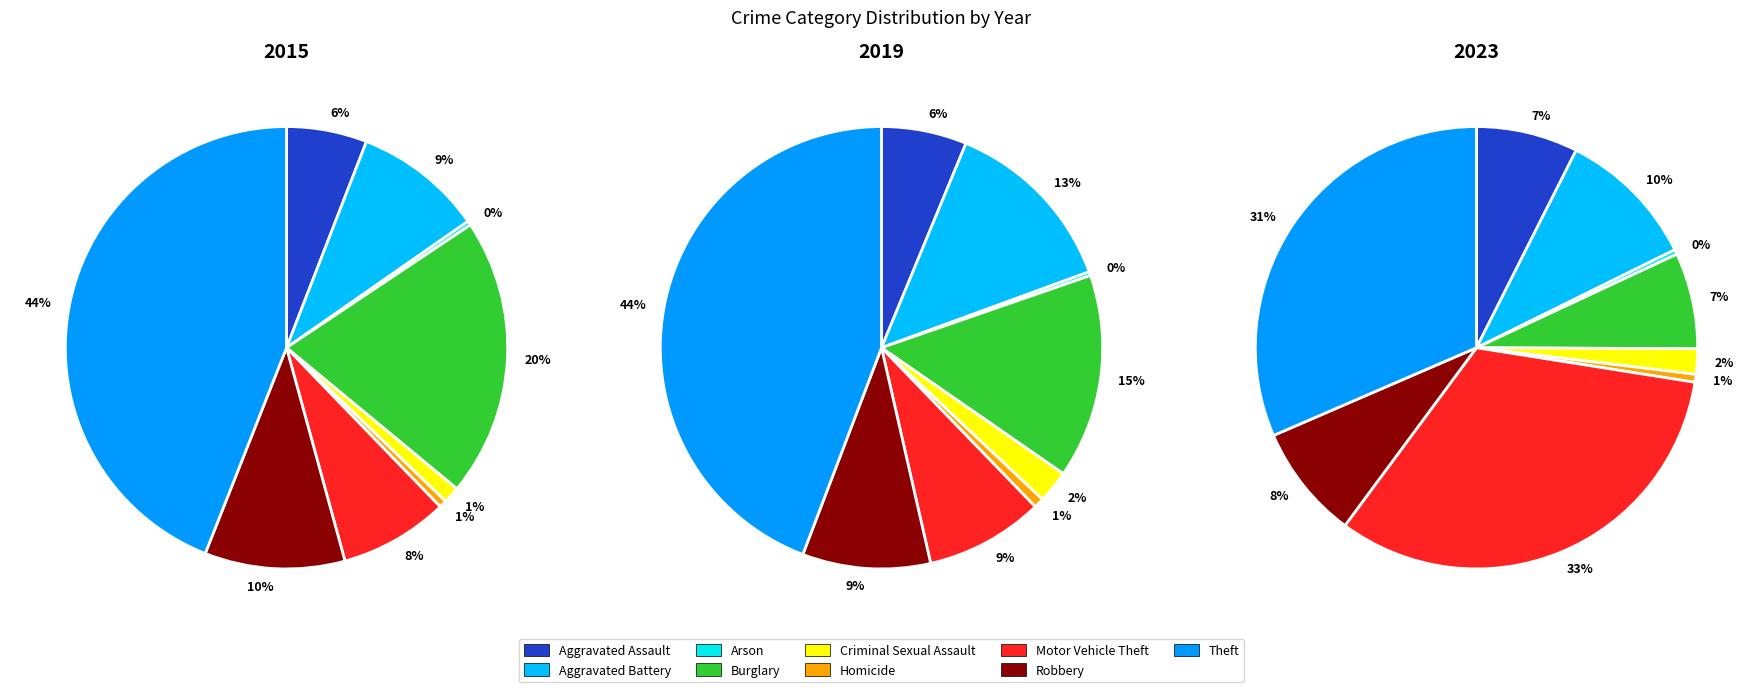

Which category has the smallest portion of the pie?

Arson